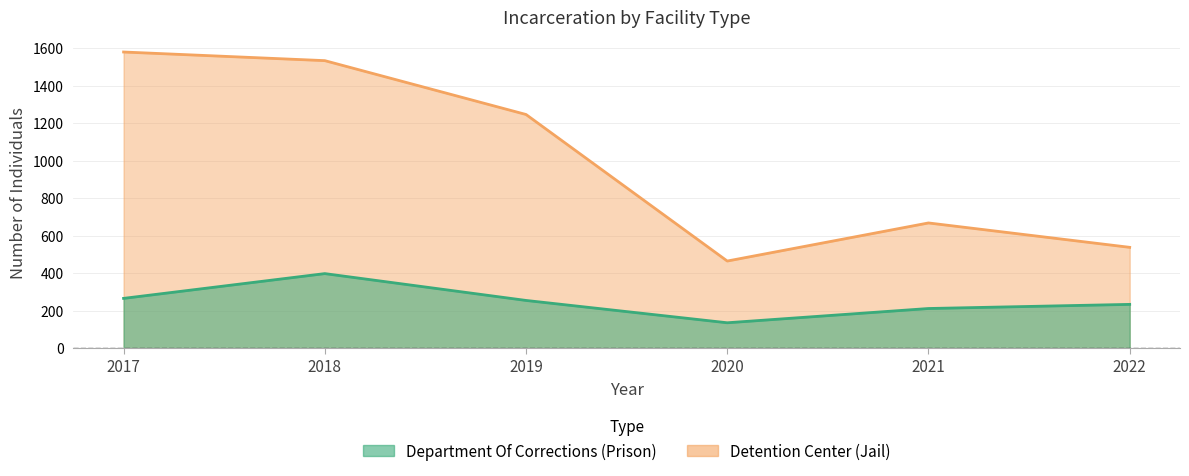

Reading right to left, list all the values displayed in this chart.

Department Of Corrections (Prison): 234	212	136	255	398	266
Detention Center (Jail): 538	668	465	1246	1533	1579